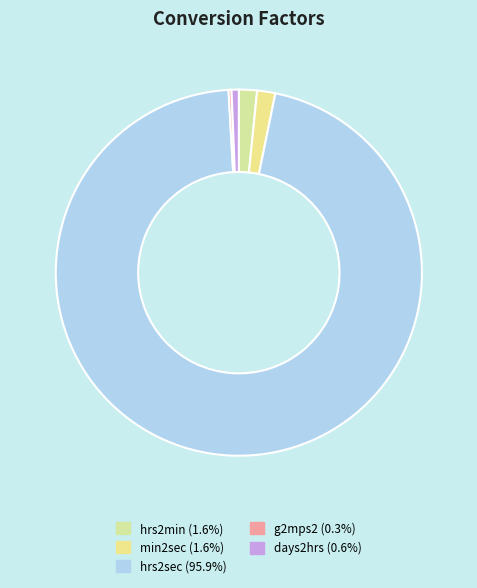

Is the sum of hrs2sec and hrs2min greater than half?

Yes